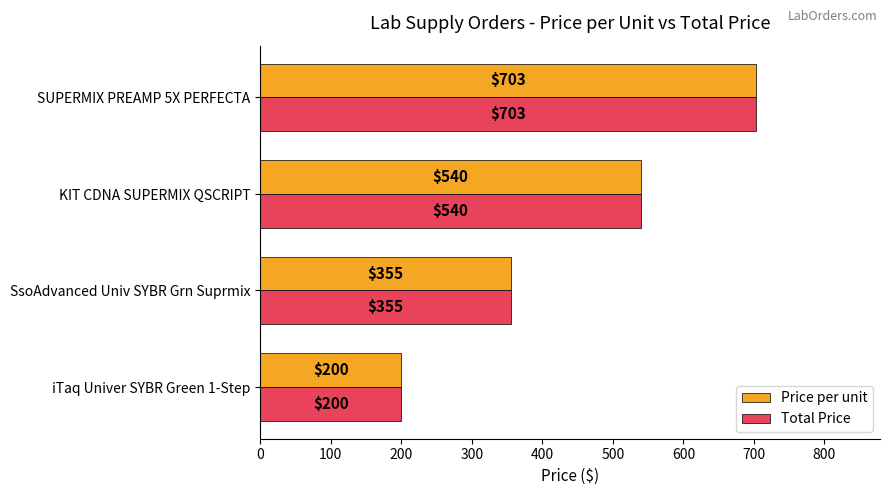

What is the maximum value shown in the chart?

703